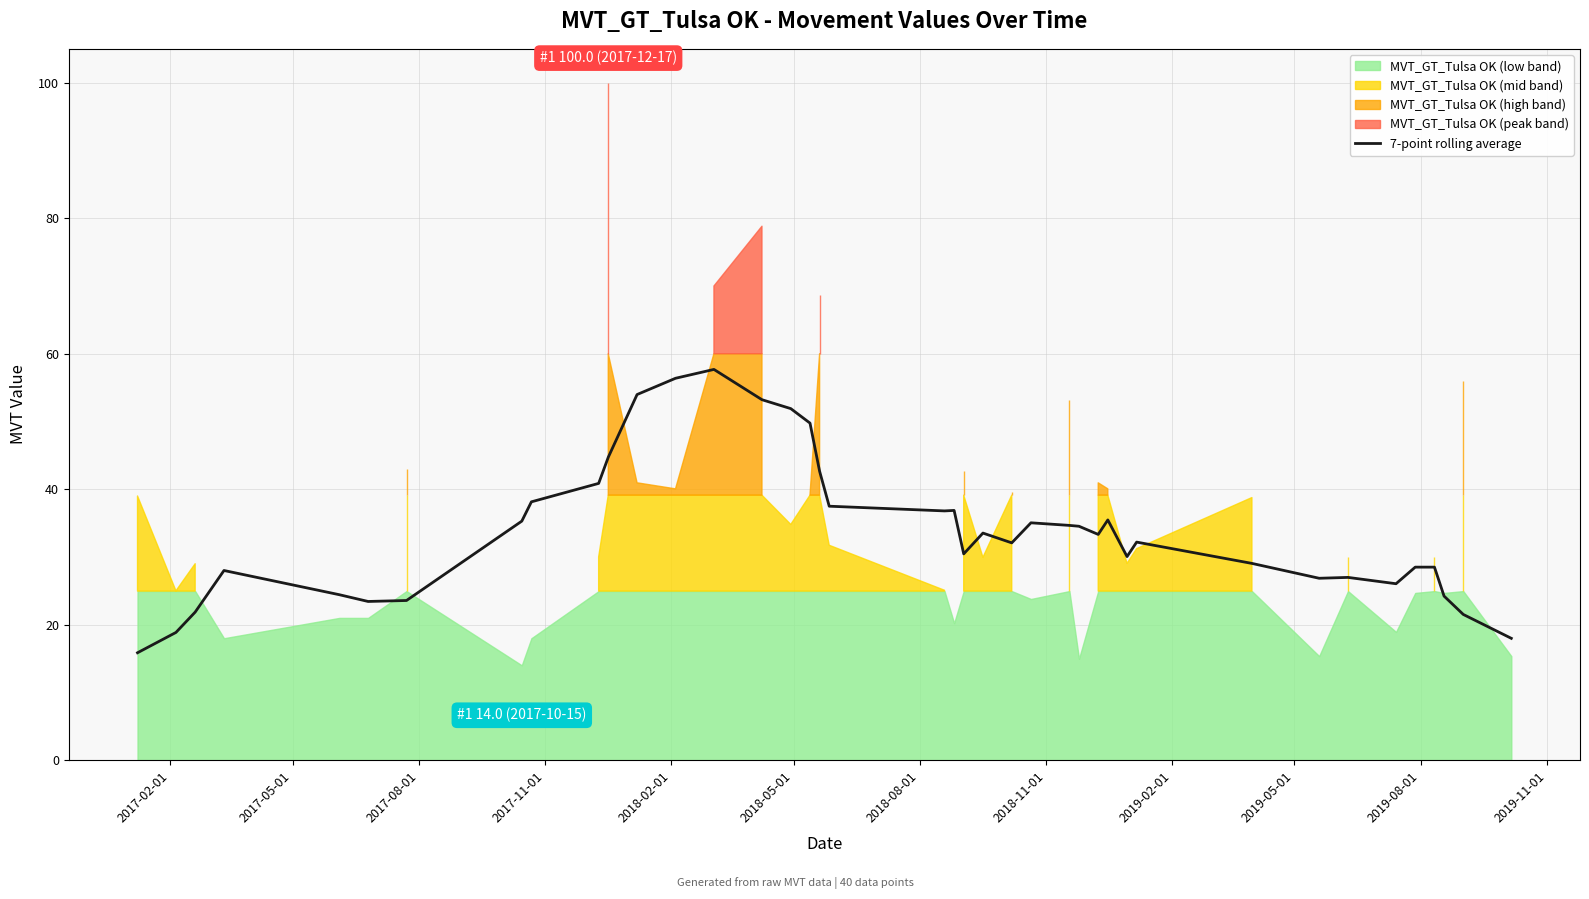

What is the value of the 31st point from the left?

32.2